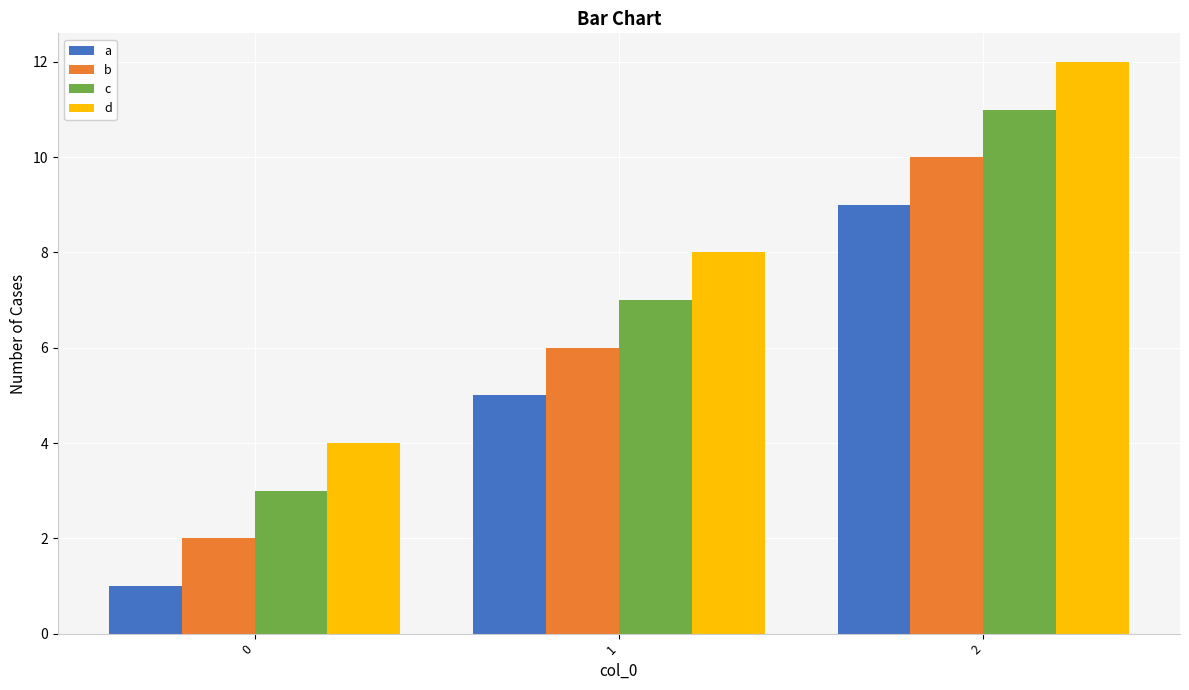

The a series shows 1 at 0. True or false?

True